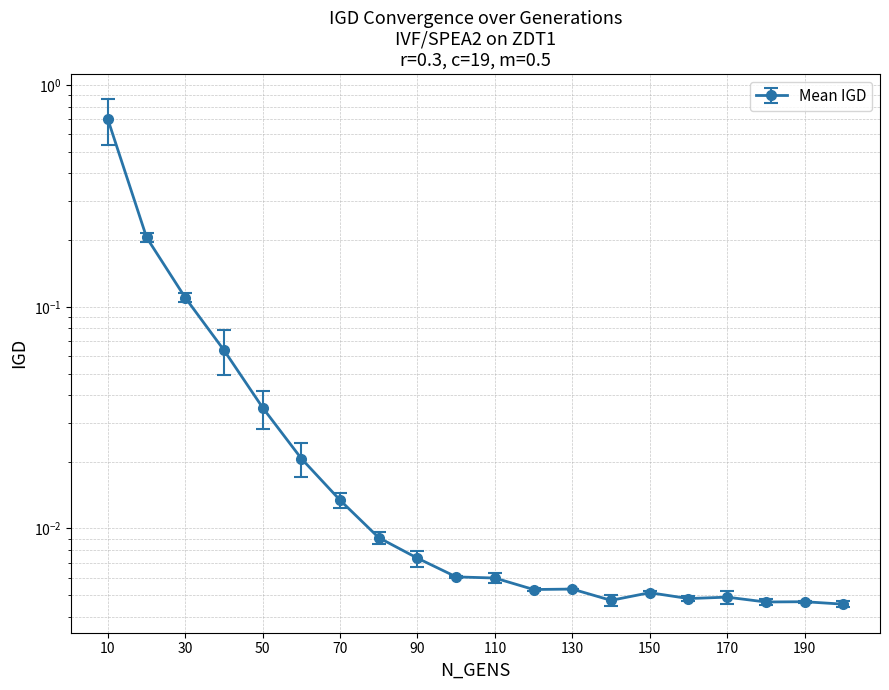

How many distinct data groups are displayed?

1